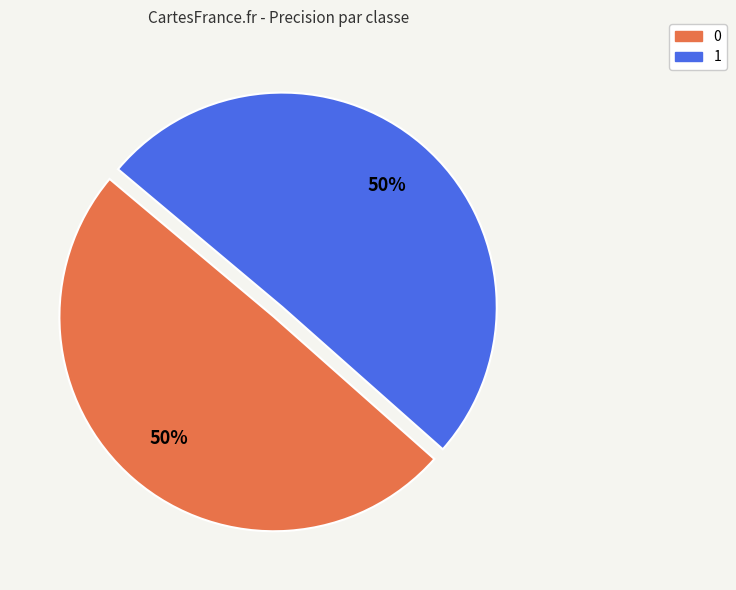

Do 0 and 1 together represent more than half of the pie?

Yes